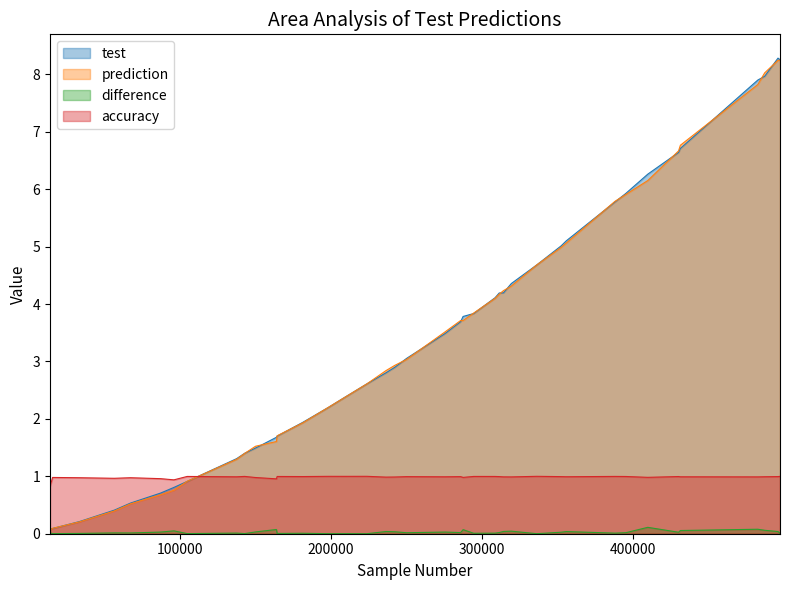

After their last crossing, which series has the higher values: prediction or test?

test